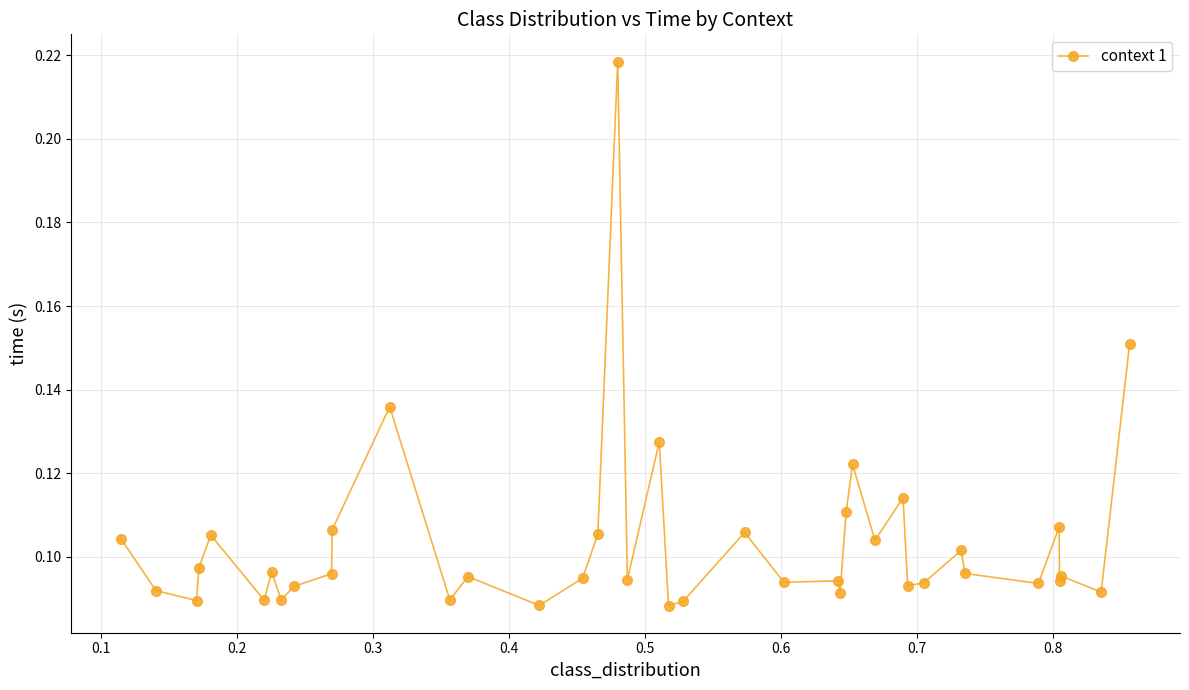

True or false: there are more than 1 points higher than both neighbors.

True